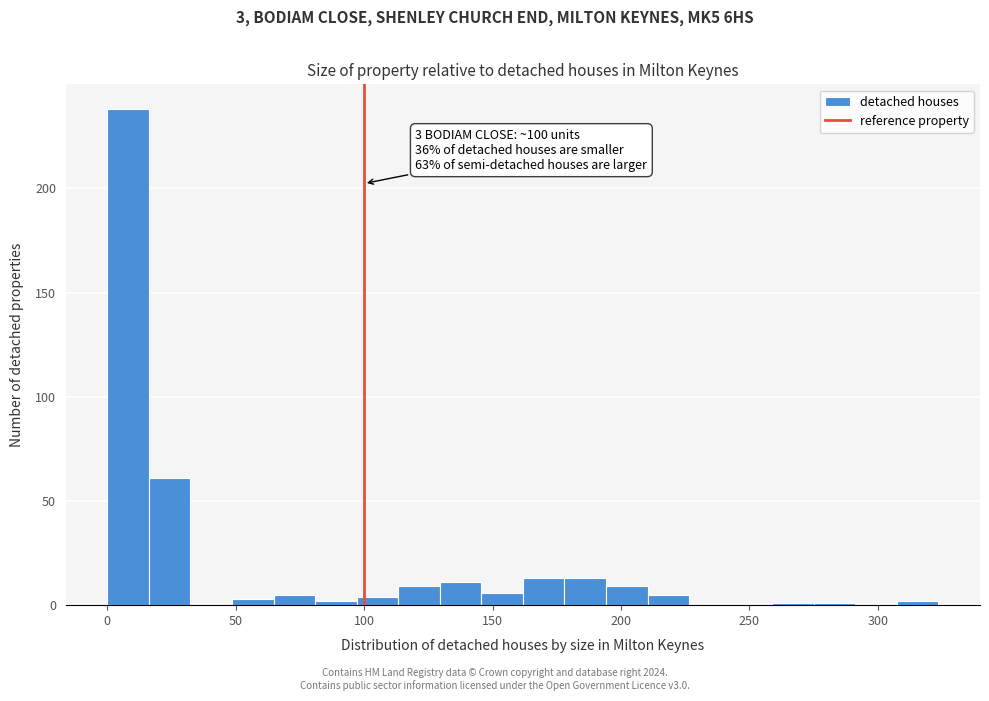

Read against the x-axis, roughly where is the centre of the tallest bar?

10